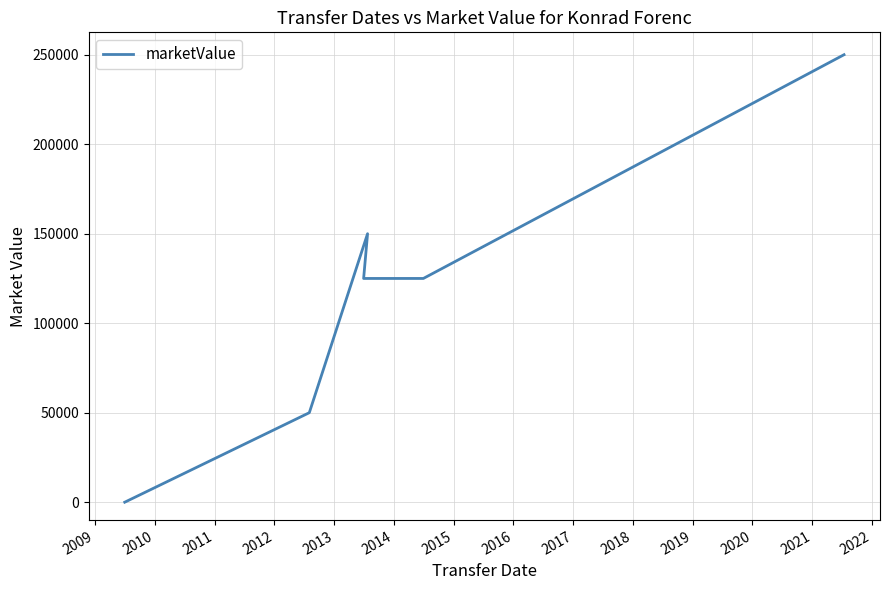

Reading left to right, what are all the values shown in this chart?

0	50000	150000	125000	125000	125000	125000	250000